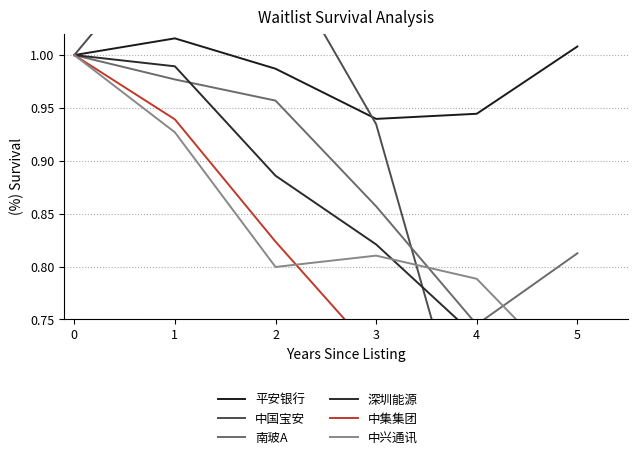

What is the difference between the maximum and minimum values in the 南玻A series?

0.3